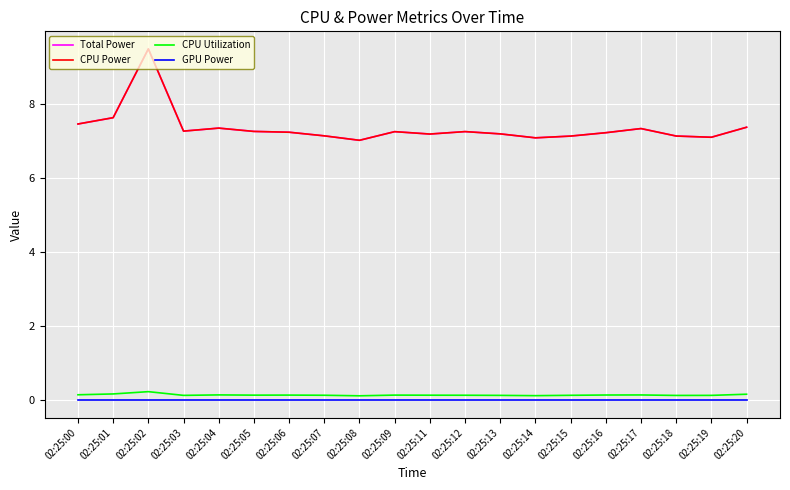

Which label corresponds to the largest value in the chart?

02:25:02